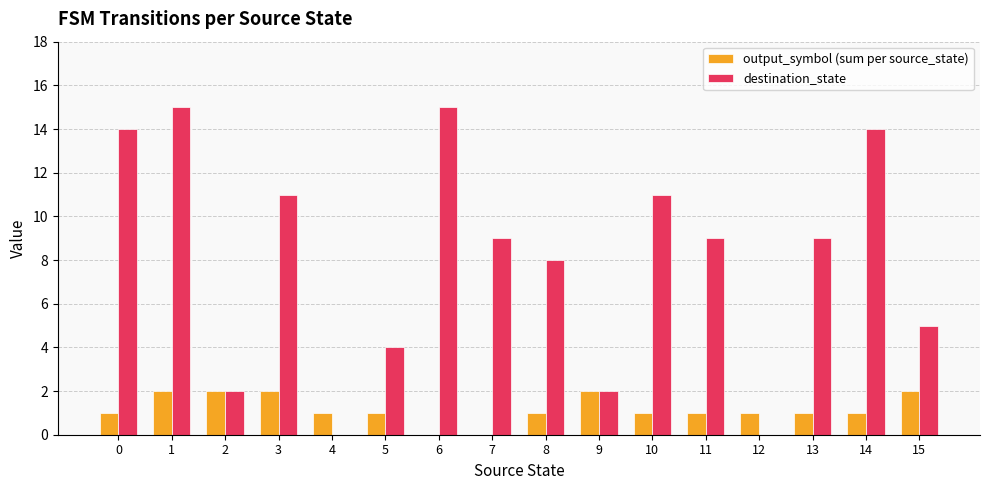

What is the greatest value displayed?

15